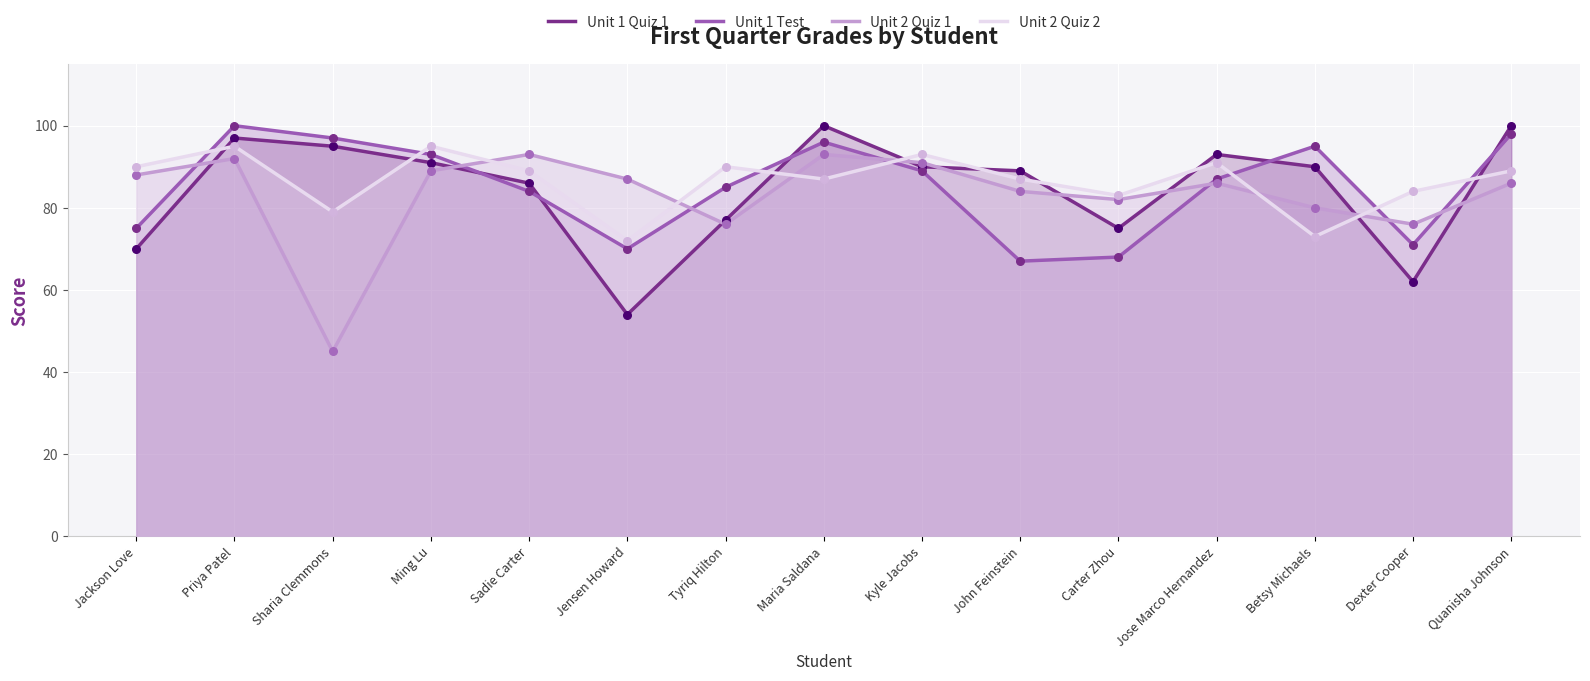

At how many categories does at least one series exceed 70?

15